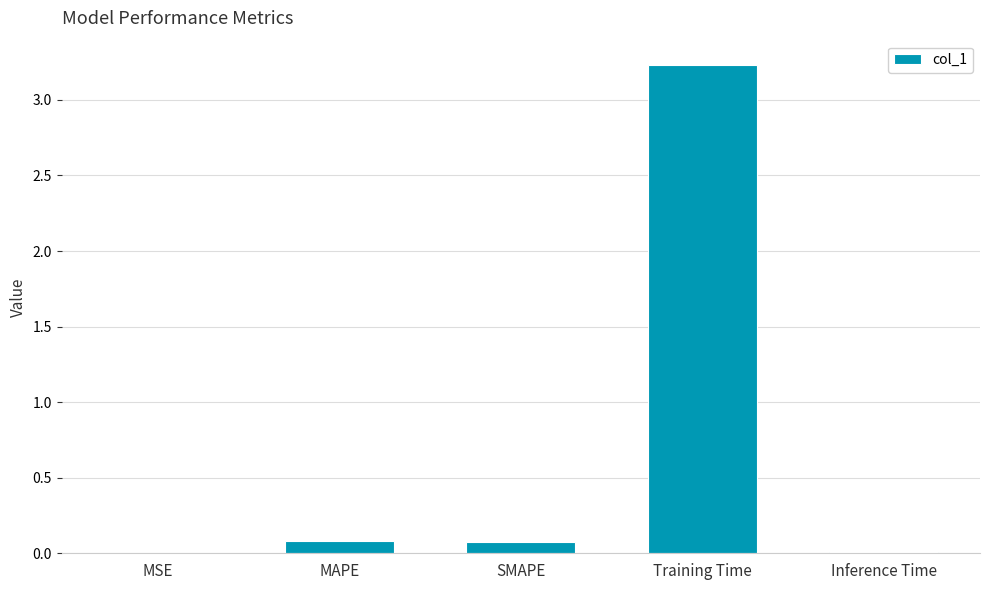

The chart shows a value of 0.1 at MAPE. True or false?

True